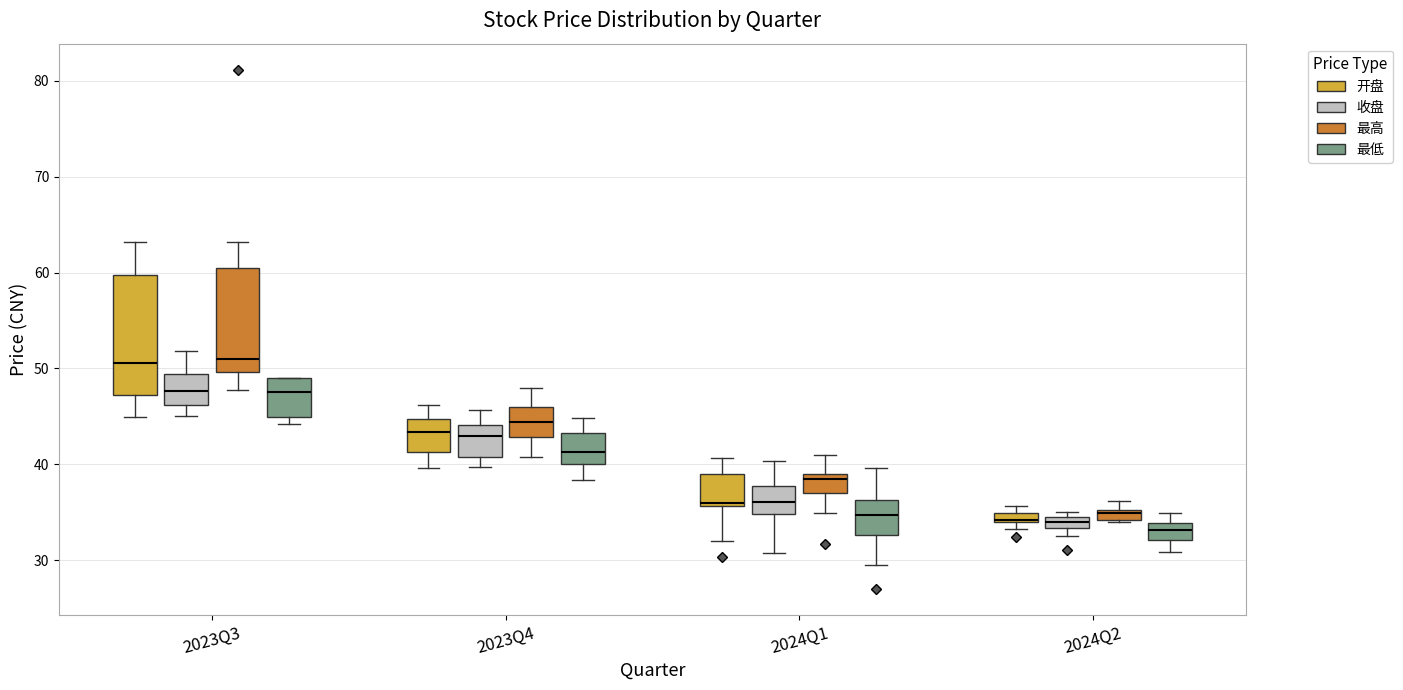

Comparing the boxes themselves (not the whiskers), which one is the tallest?

2023Q3 (开盘)